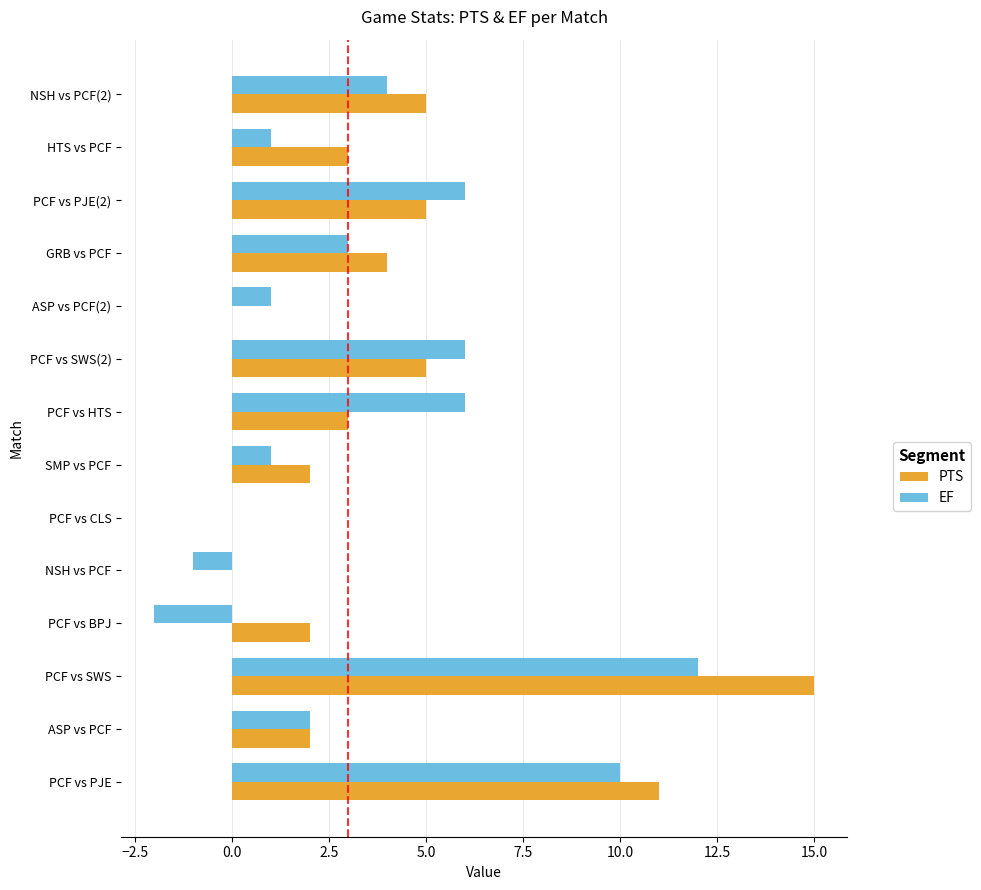

How many distinct data groups are displayed?

2